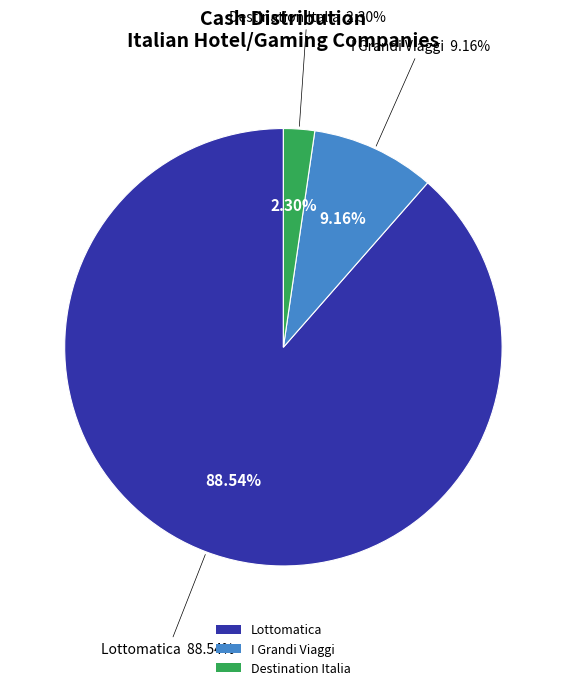

Between Lottomatica Group S.p.A. (BIT:LTMC) and I Grandi Viaggi S.p.A. (BIT:IGV), which is larger?

Lottomatica Group S.p.A. (BIT:LTMC)